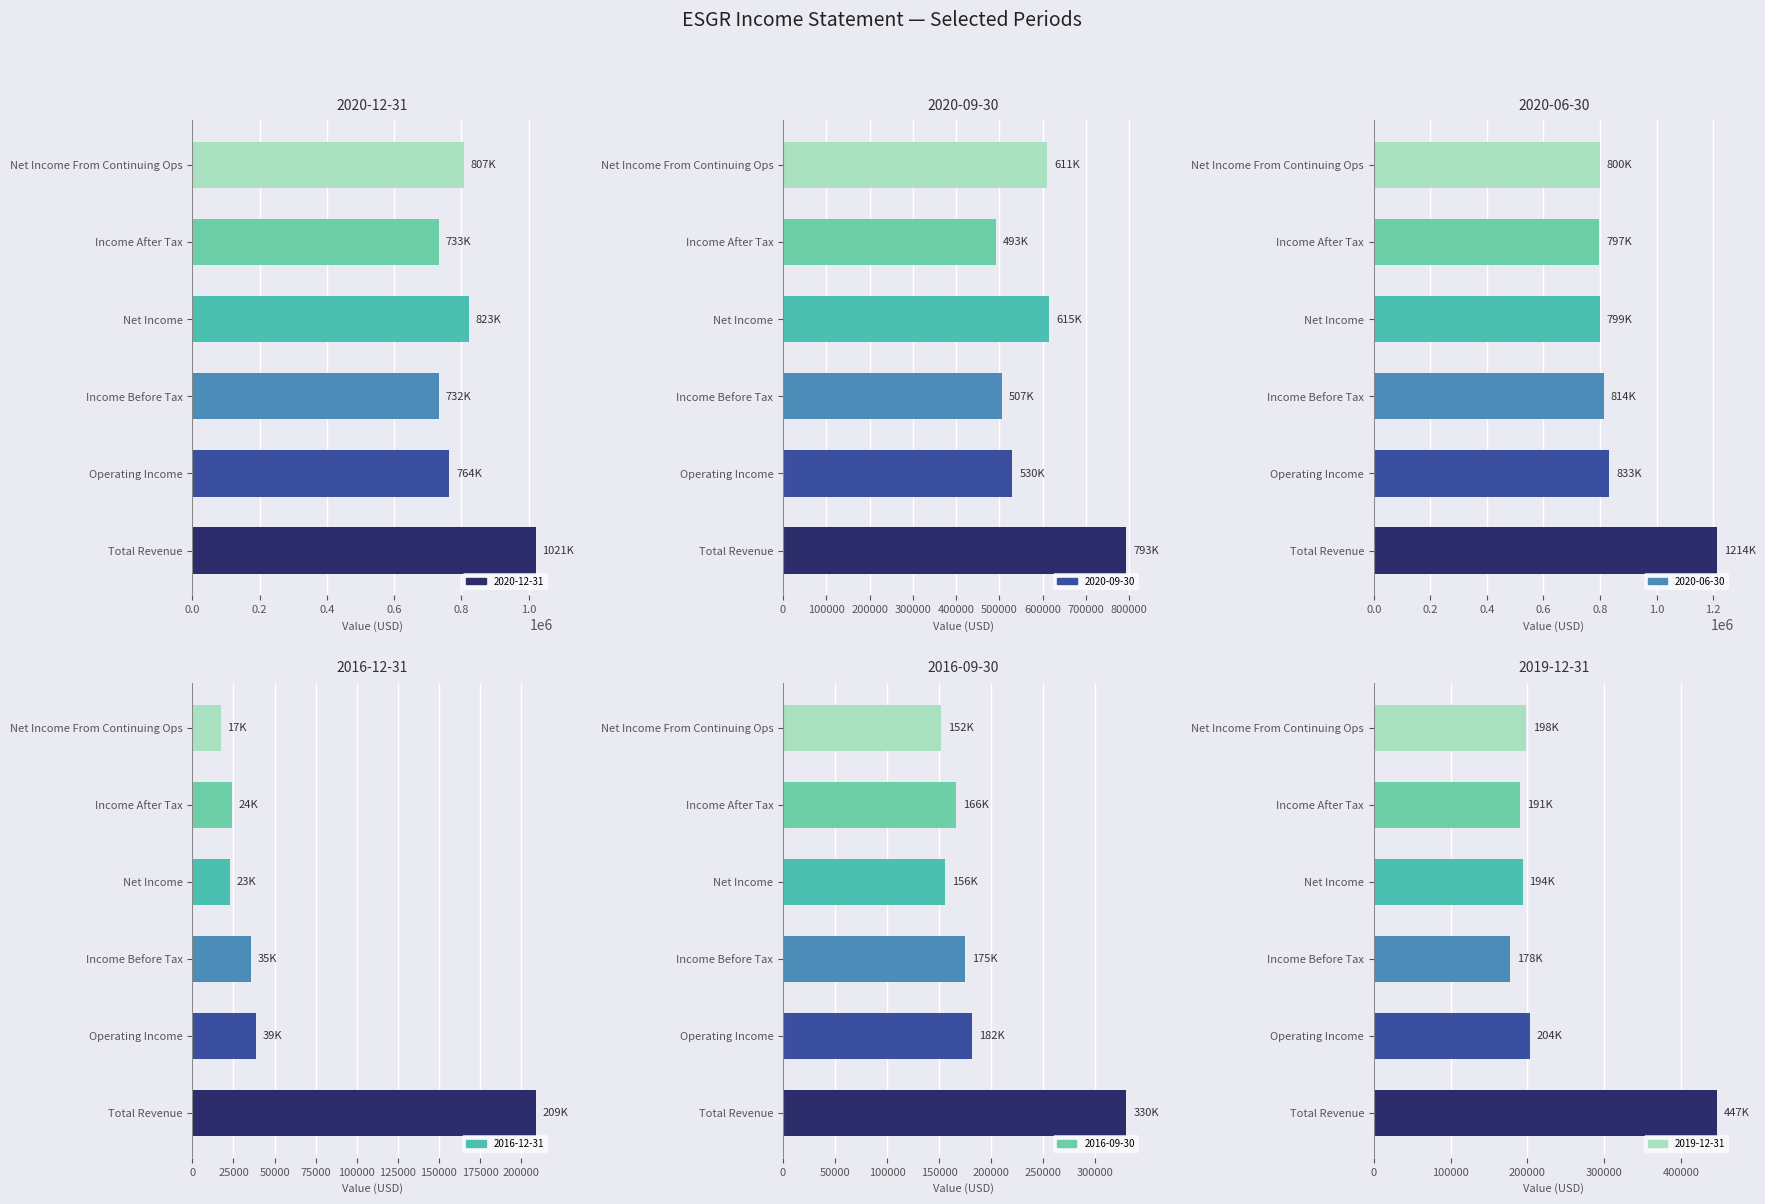

At how many categories does at least one series exceed 907412?

1